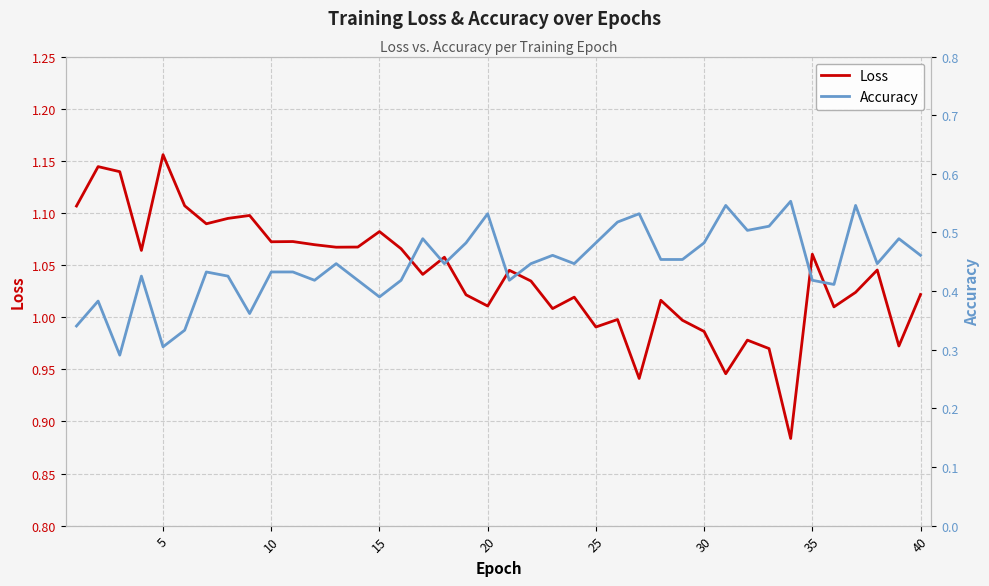

How many lines are shown in the chart?

2